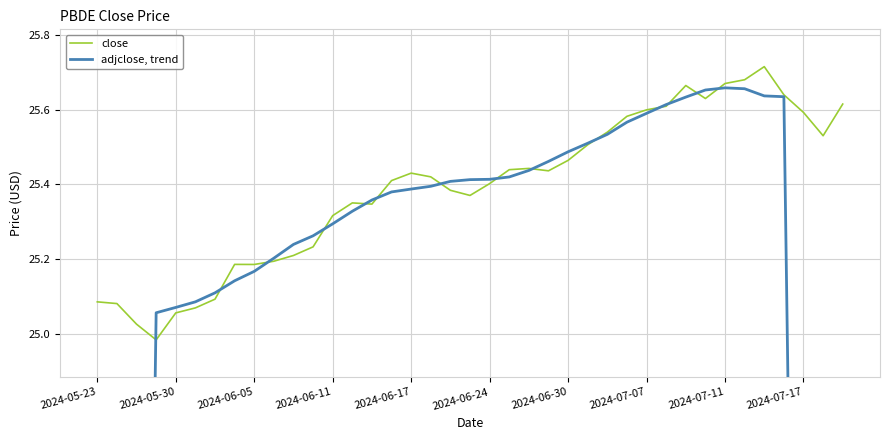

What is the maximum value for close?

25.7